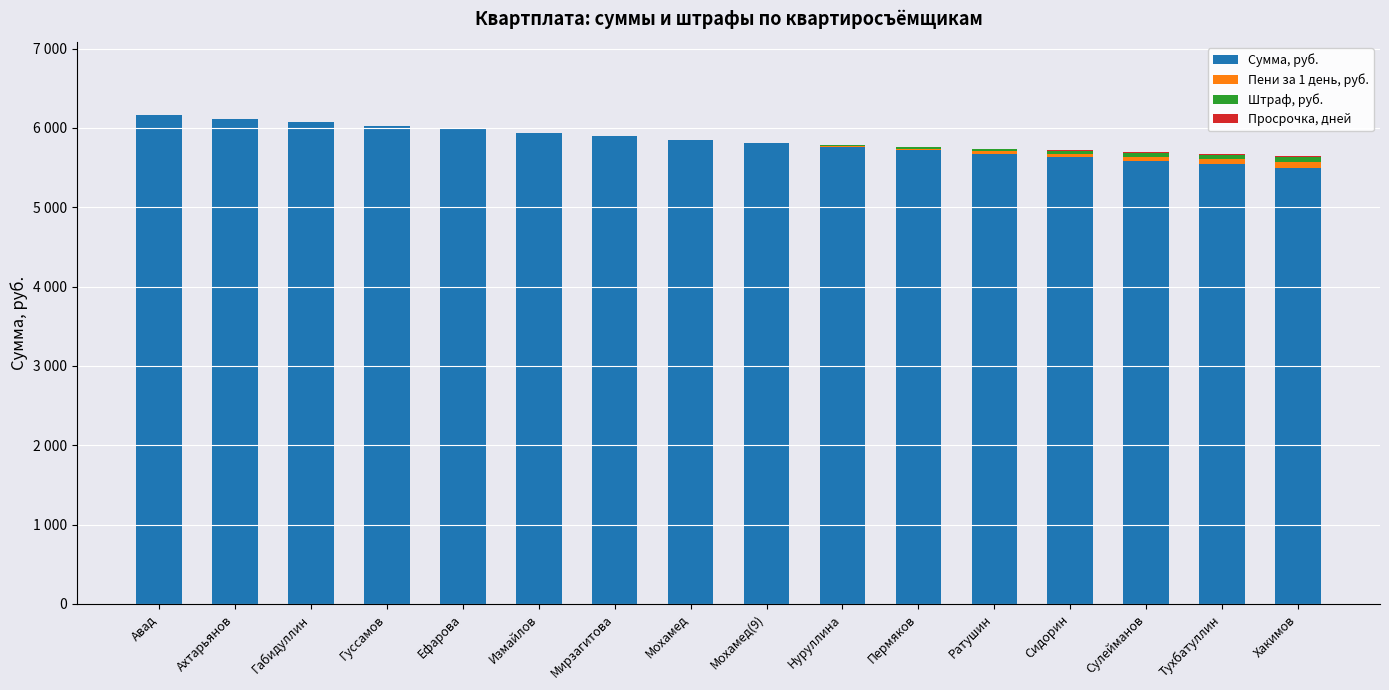

Are the bars horizontal?

No